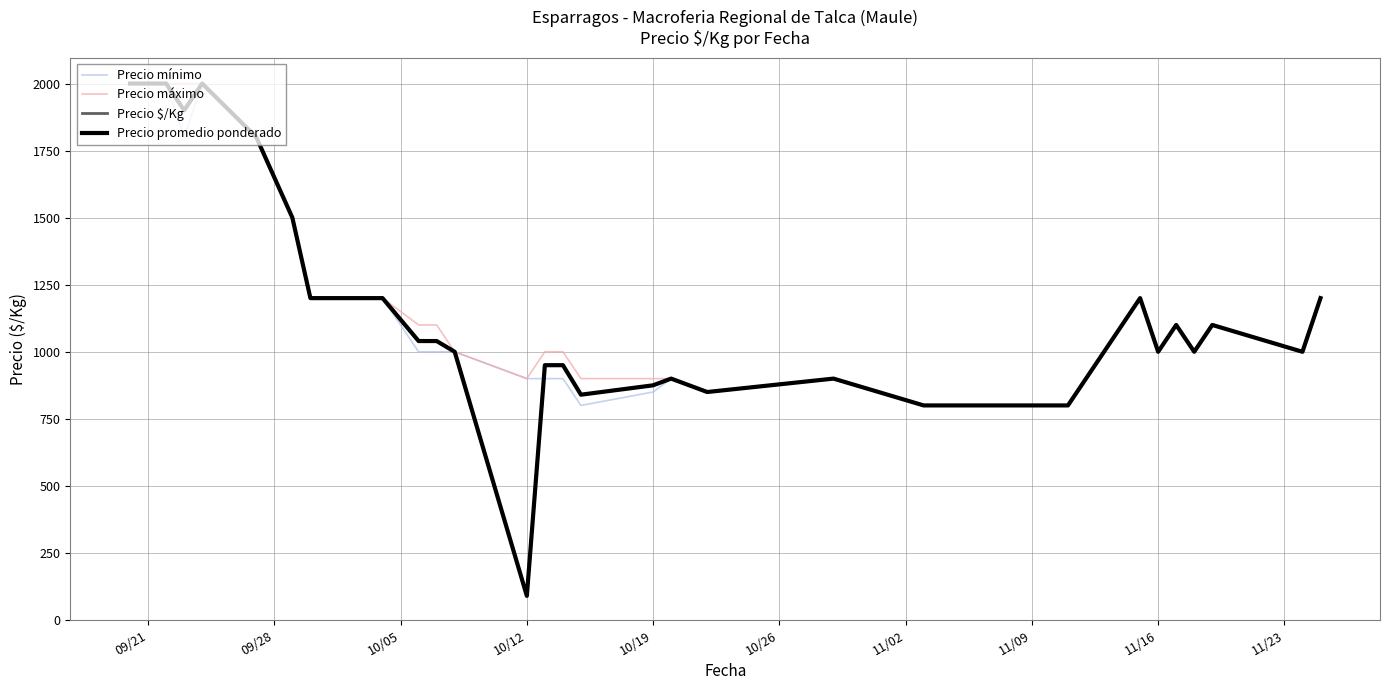

What is the average value of the Precio $/Kg series?

1134